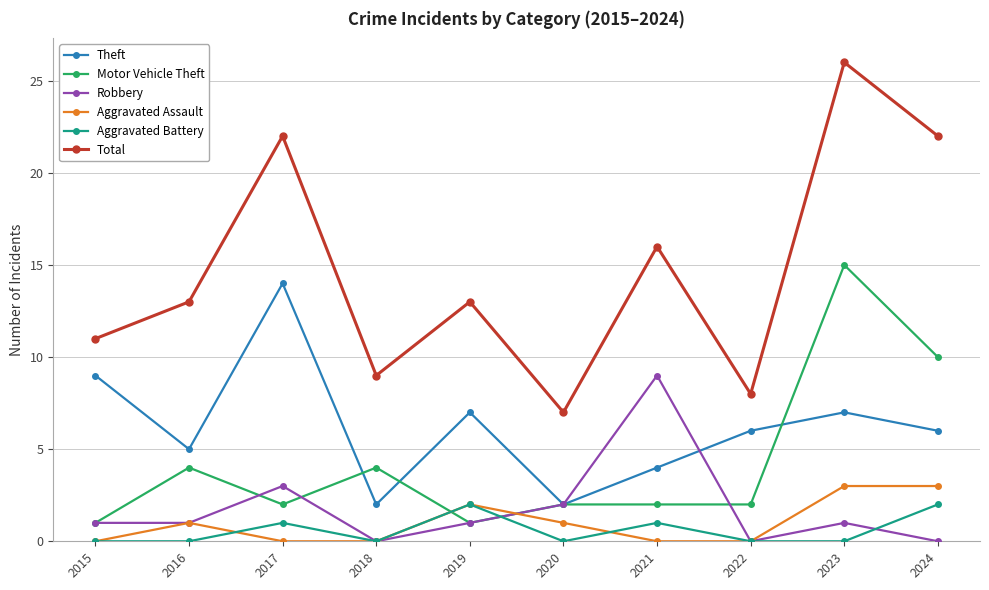

Which category has the highest value in the Total series?

2023